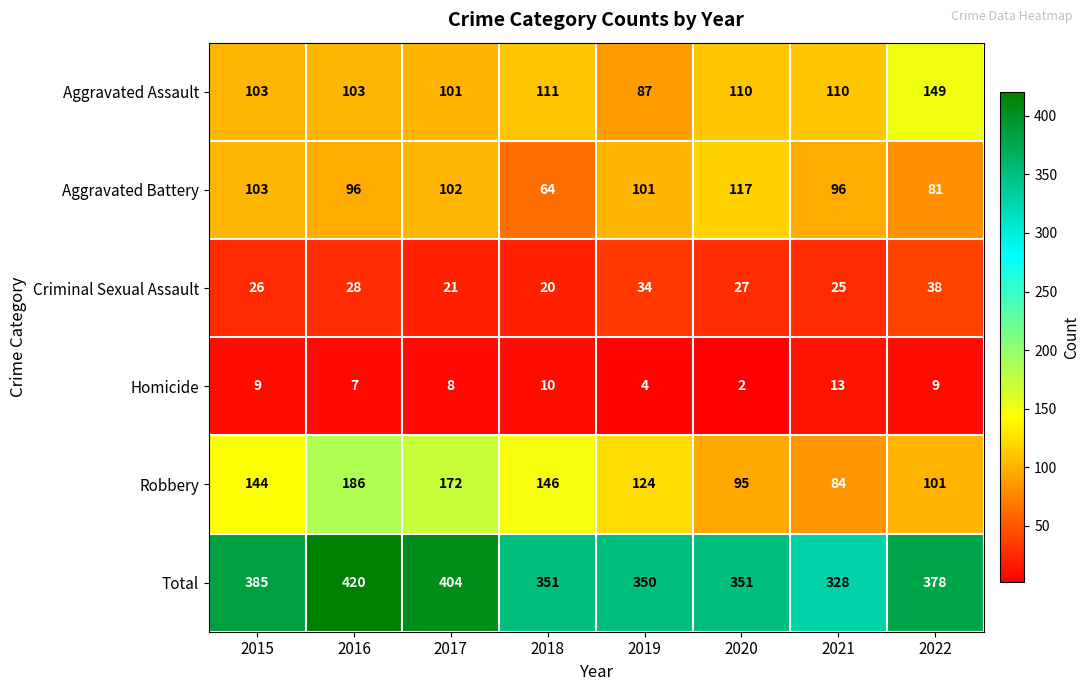

Which series has the widest spread of values?

Robbery